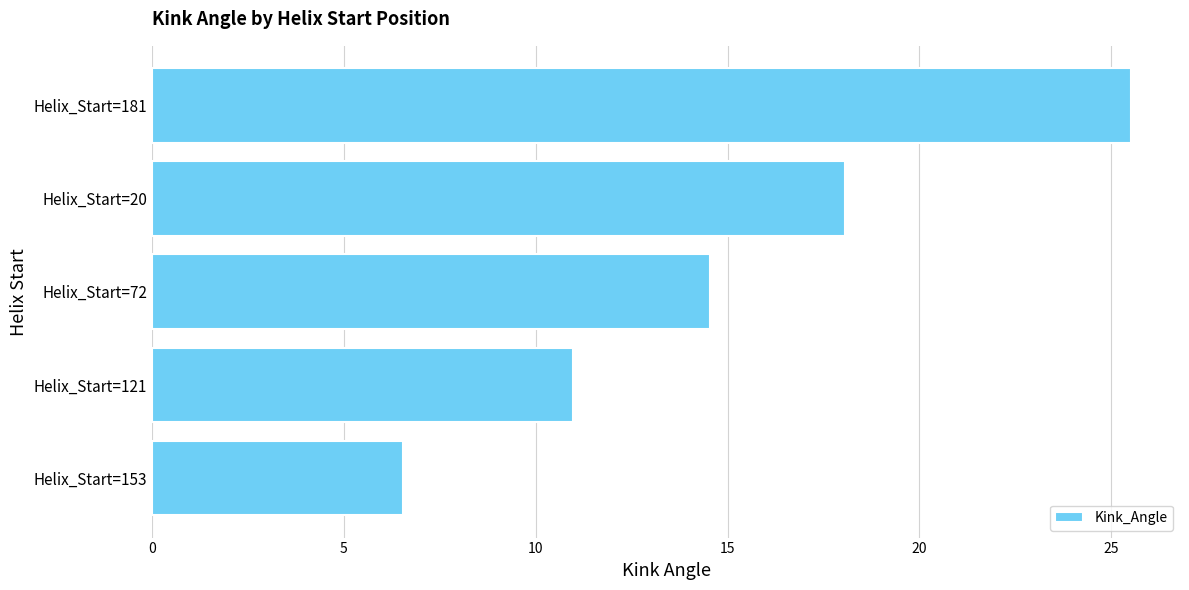

How many bars are there in total?

5